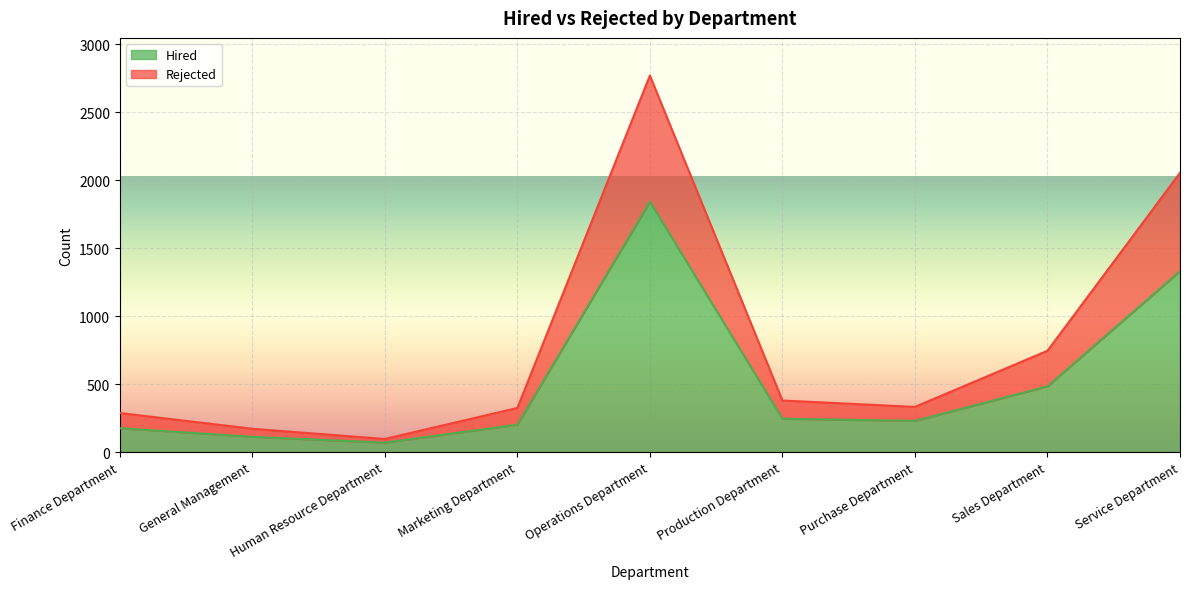

Between Human Resource Department and General Management, which is larger?

General Management